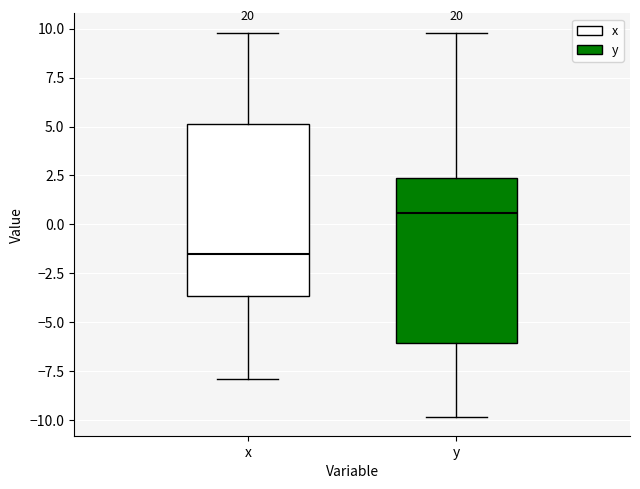

Reading left to right, transcribe this box plot: for each box, give where its median line is, the range the box spans, and where its two whiskers end, as read against the y-axis. The values are not printed on the chart, so give them approximately, as read against the axis.

x: median -1.5, box -3.5 to 5.0, whiskers -8.0 to 10.0
y: median 0.5, box -6.0 to 2.5, whiskers -10.0 to 10.0